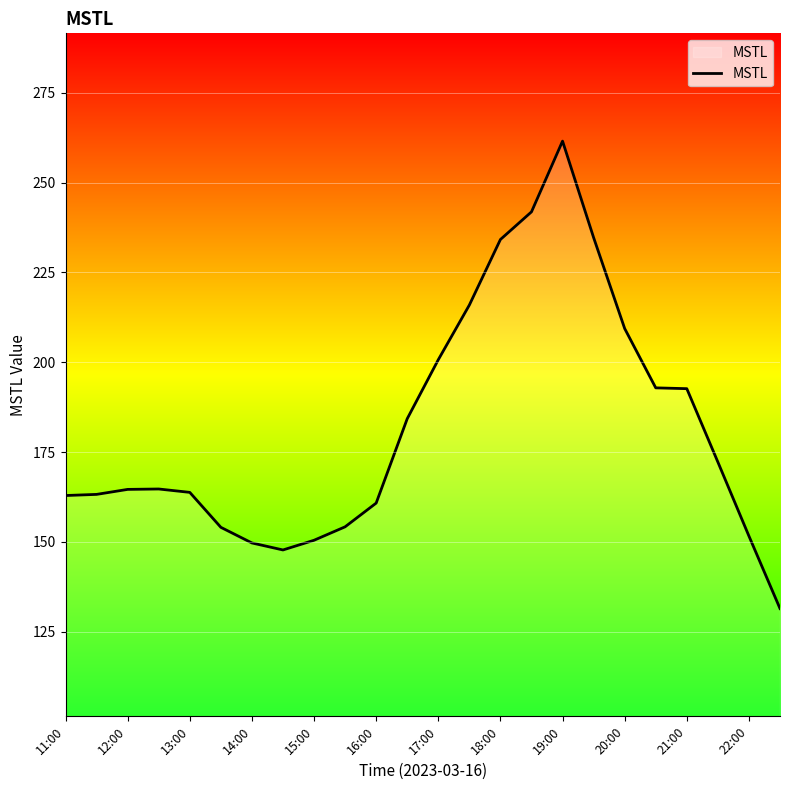

What is the greatest value displayed?

261.5